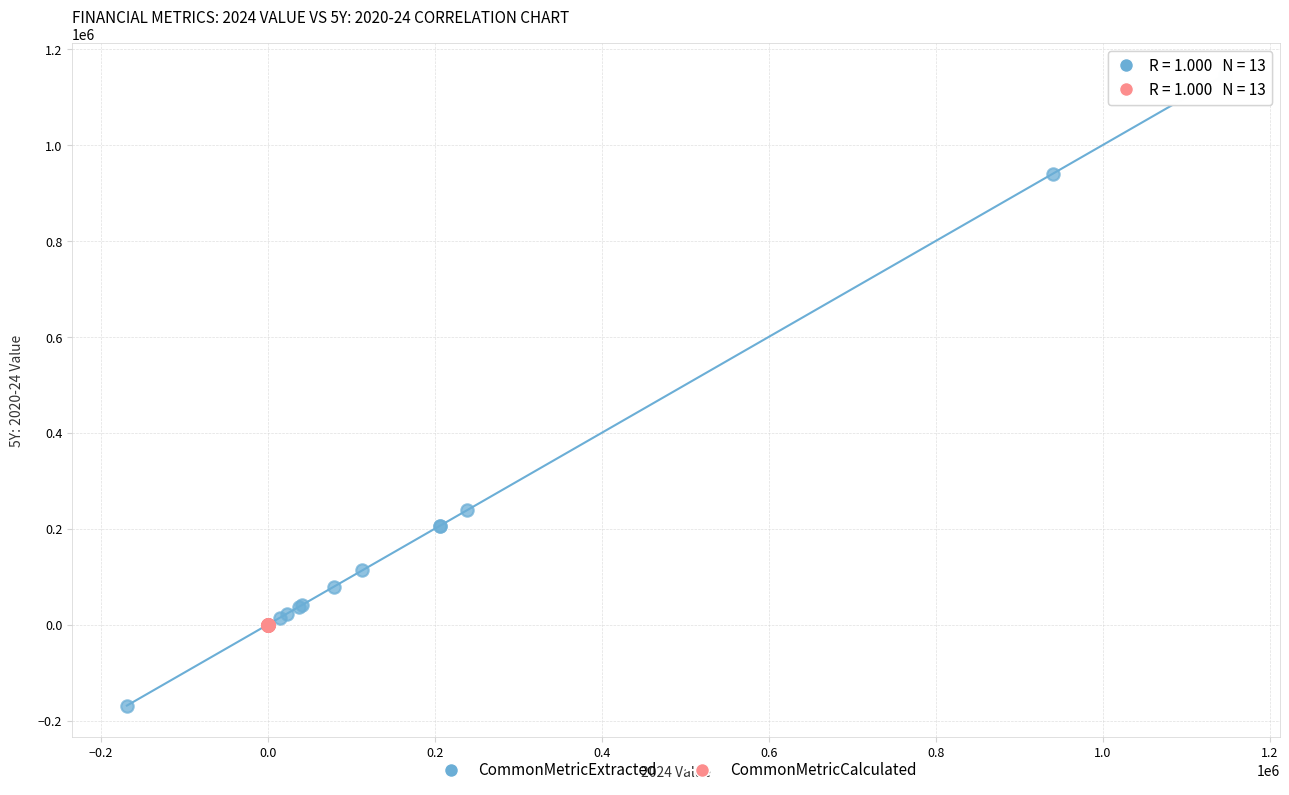

Which series contains the lowest Y value?

CommonMetricExtracted